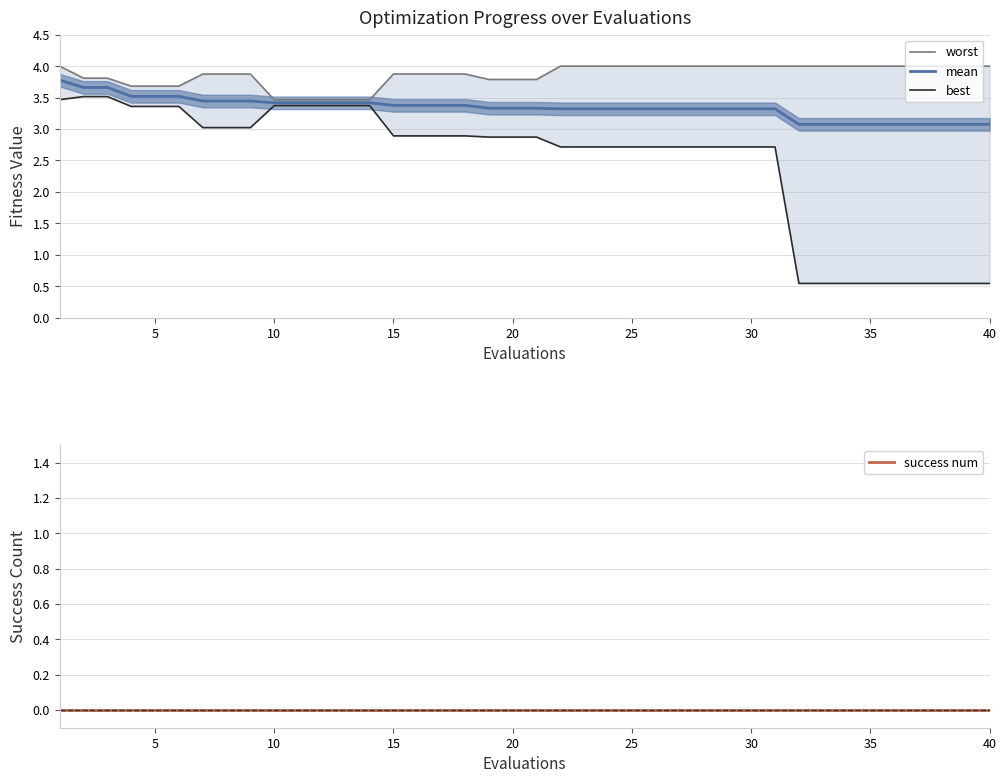

Reading right to left, what are all the values shown in this chart?

worst: 4.0	4.0	4.0	4.0	4.0	4.0	4.0	4.0	4.0	4.0	4.0	4.0	4.0	4.0	4.0	4.0	4.0	4.0	4.0	3.8	3.8	3.8	3.9	3.9	3.9	3.9	3.5	3.5	3.5	3.5	3.5	3.9	3.9	3.9	3.7	3.7	3.7	3.8	3.8	4.0
mean: 3.1	3.1	3.1	3.1	3.1	3.1	3.1	3.1	3.1	3.3	3.3	3.3	3.3	3.3	3.3	3.3	3.3	3.3	3.3	3.3	3.3	3.3	3.4	3.4	3.4	3.4	3.4	3.4	3.4	3.4	3.4	3.4	3.4	3.4	3.5	3.5	3.5	3.7	3.7	3.8
best: 0.5	0.5	0.5	0.5	0.5	0.5	0.5	0.5	0.5	2.7	2.7	2.7	2.7	2.7	2.7	2.7	2.7	2.7	2.7	2.9	2.9	2.9	2.9	2.9	2.9	2.9	3.4	3.4	3.4	3.4	3.4	3.0	3.0	3.0	3.4	3.4	3.4	3.5	3.5	3.5
success num: 0.0	0.0	0.0	0.0	0.0	0.0	0.0	0.0	0.0	0.0	0.0	0.0	0.0	0.0	0.0	0.0	0.0	0.0	0.0	0.0	0.0	0.0	0.0	0.0	0.0	0.0	0.0	0.0	0.0	0.0	0.0	0.0	0.0	0.0	0.0	0.0	0.0	0.0	0.0	0.0